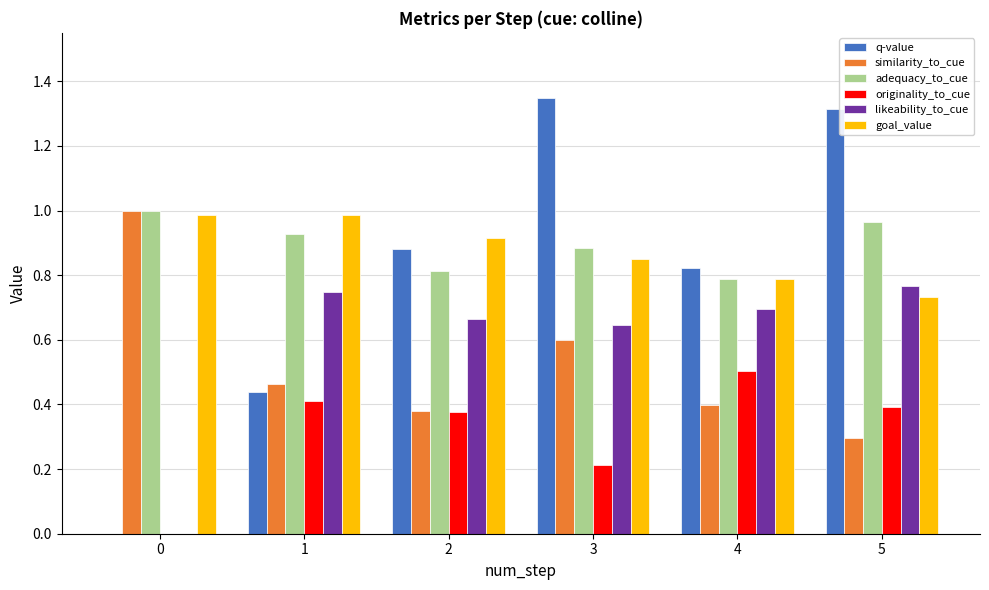

What is the sum of all q-value values?

4.8